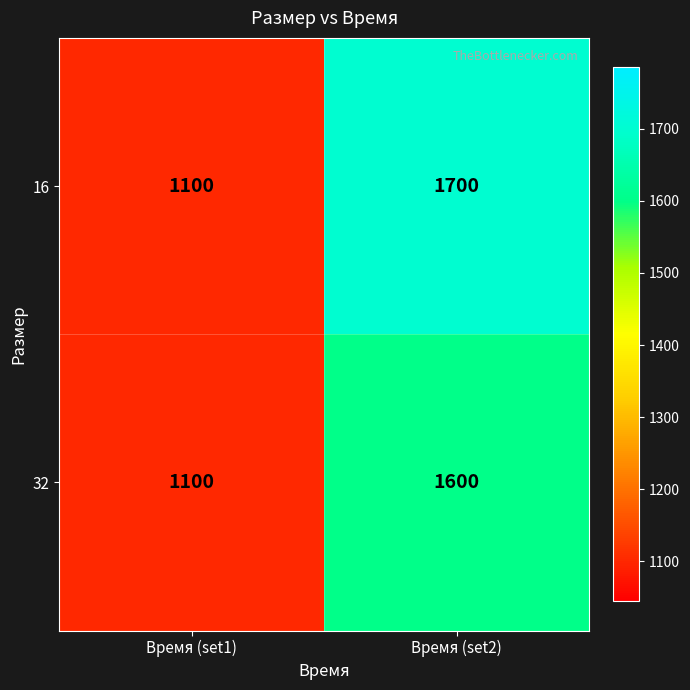

Which series has the largest range (max minus min)?

16